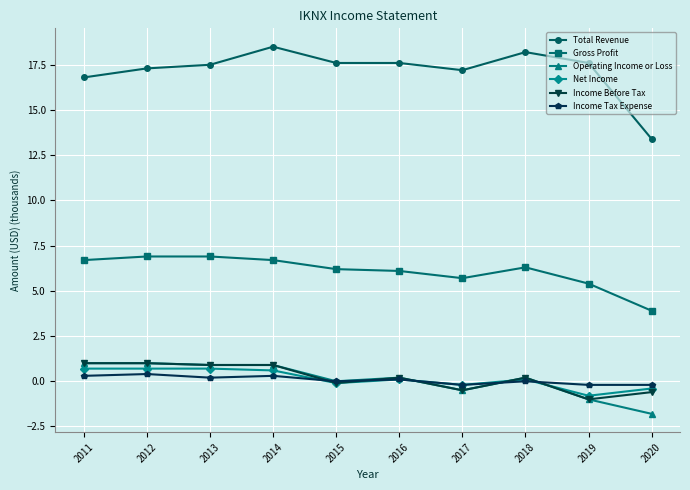

Which series has the largest total across all categories?

Total Revenue